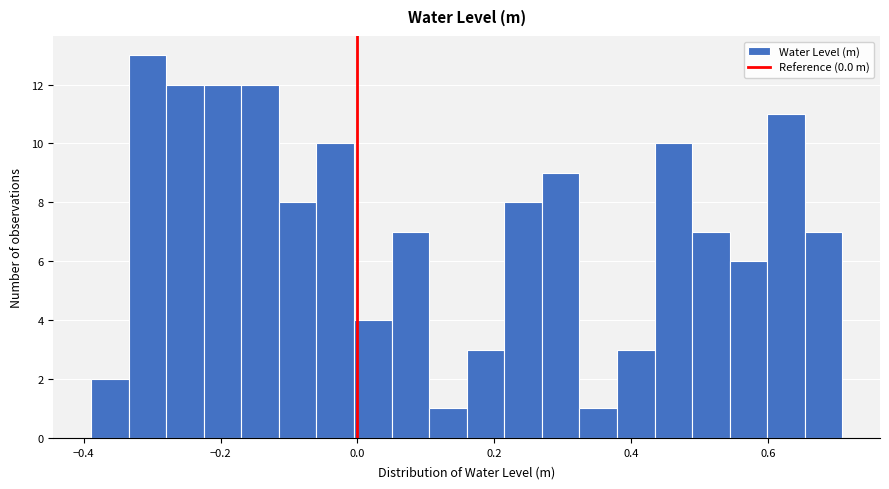

Read against the x-axis, roughly where is the centre of the tallest bar?

-0.30